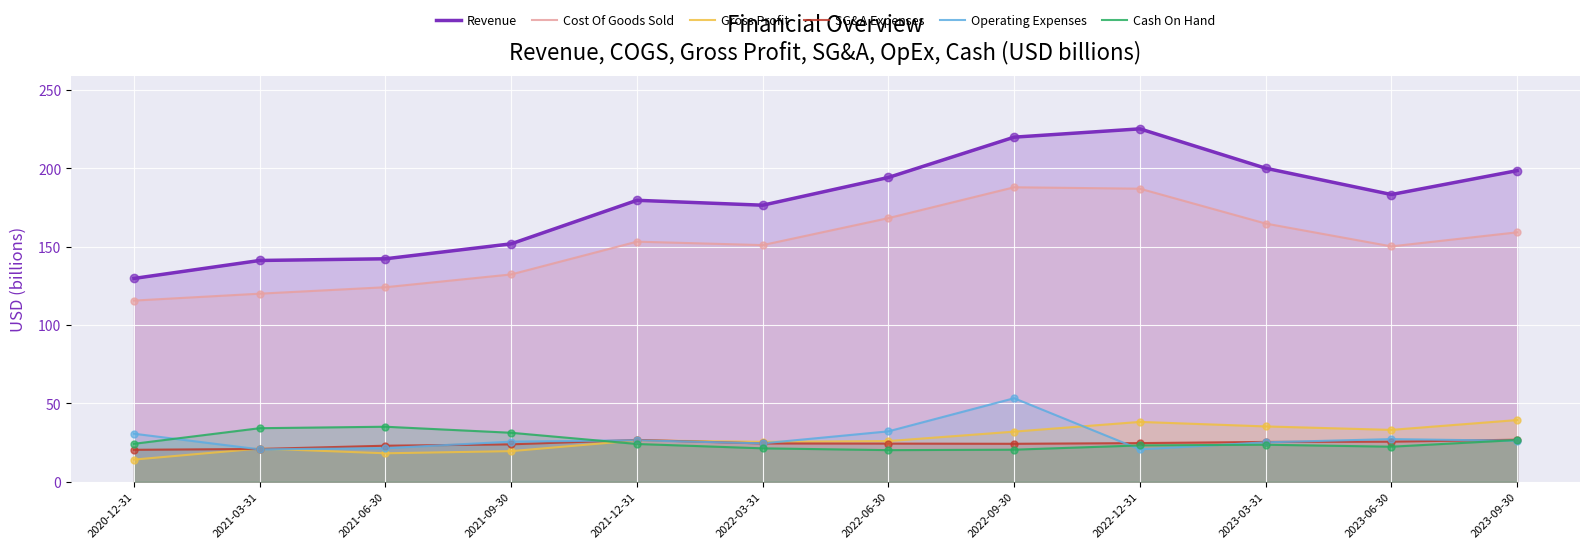

Which series has the largest total across all categories?

Revenue